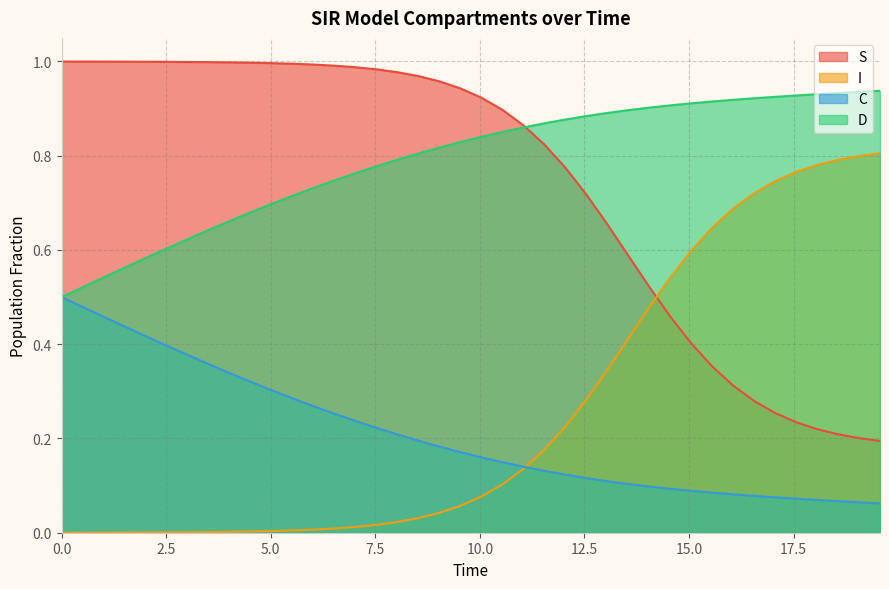

Rank the series by their maximum value, from lowest to highest.

C, I, D, S